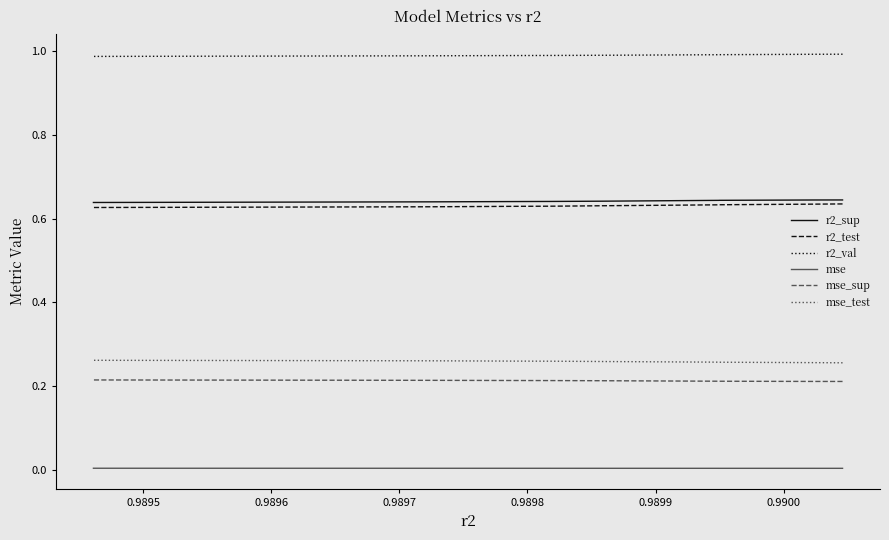

At how many categories does at least one series exceed 0?

10